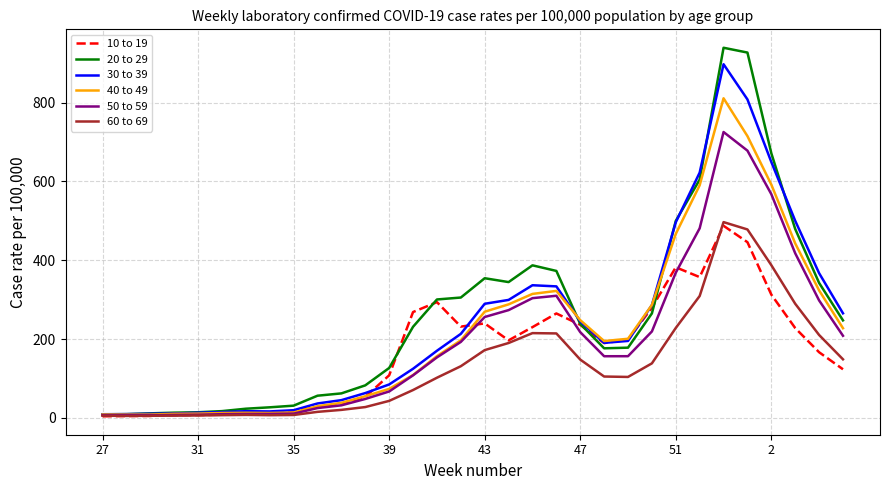

Which series has the widest spread of values?

20 to 29